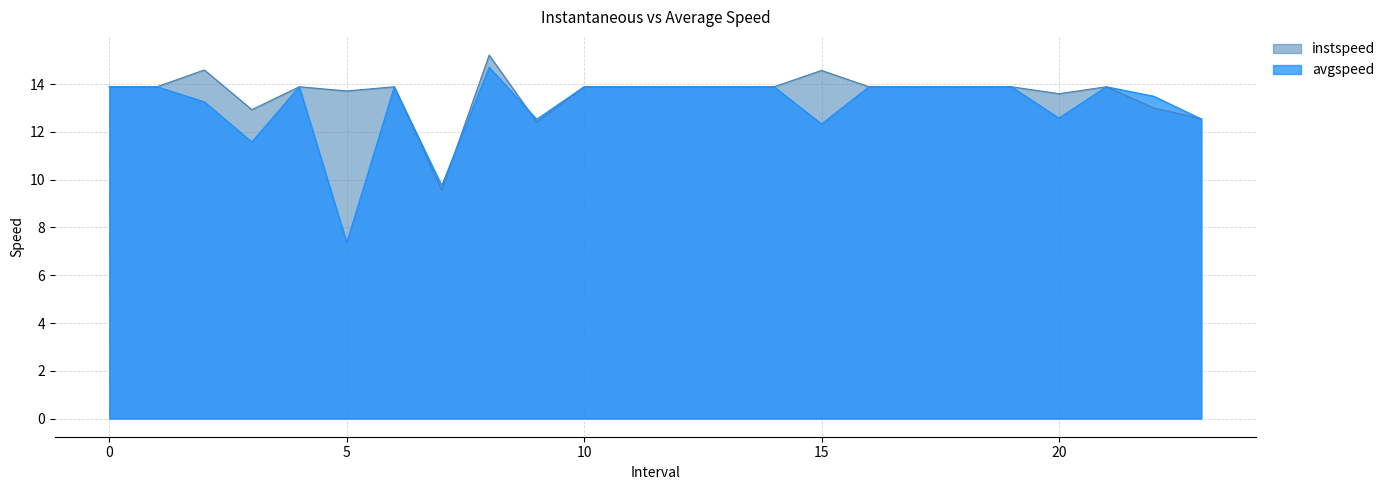

Between which two adjacent categories do avgspeed and instspeed first intersect?

7 and 8